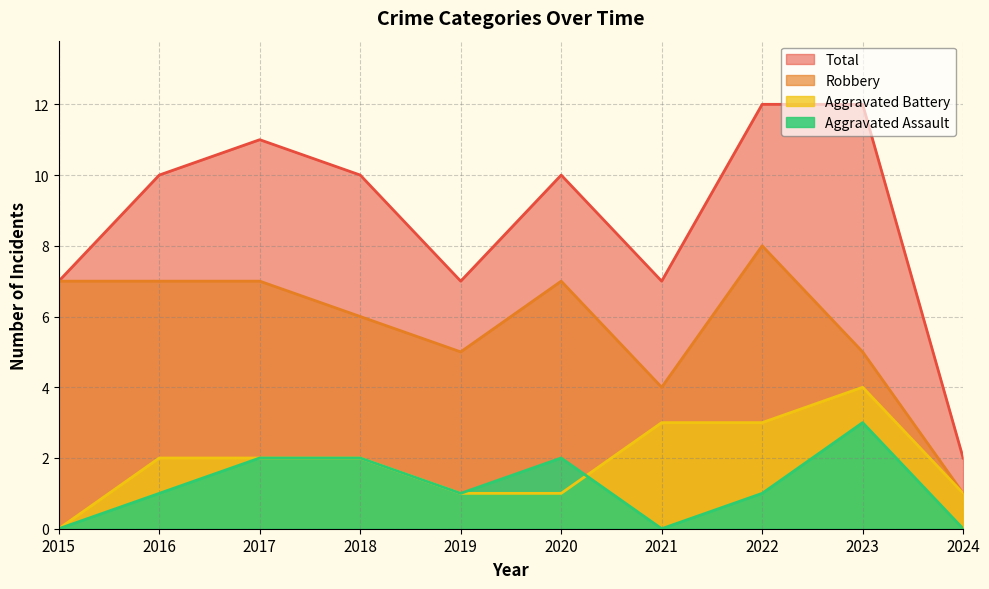

How many series are shown in this chart?

4